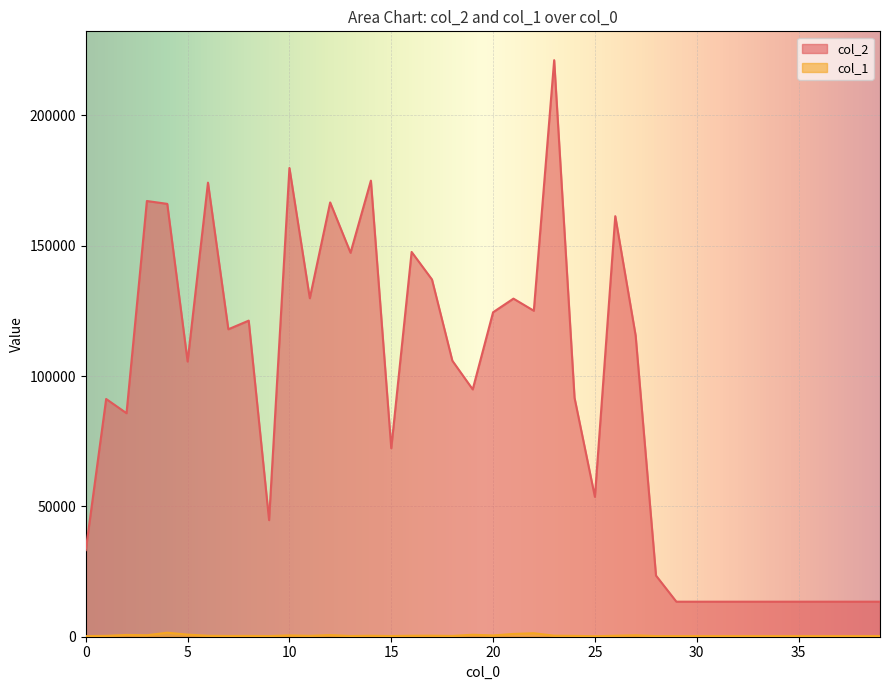

Rank the series by their average value, from highest to lowest.

col_2, col_1